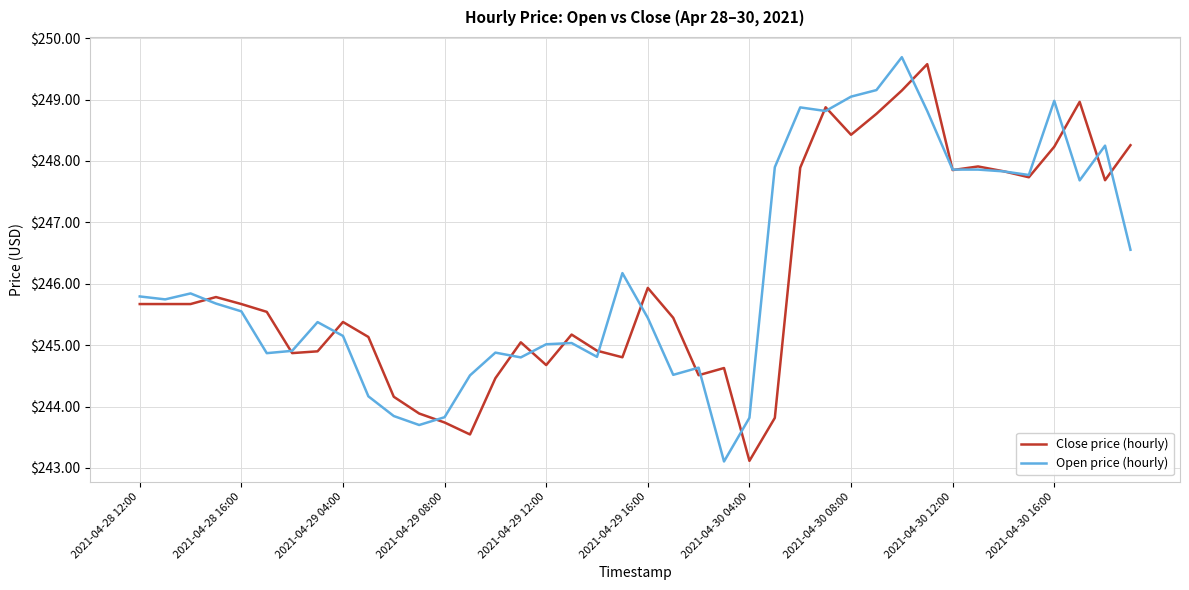

What is the greatest value displayed?

249.7